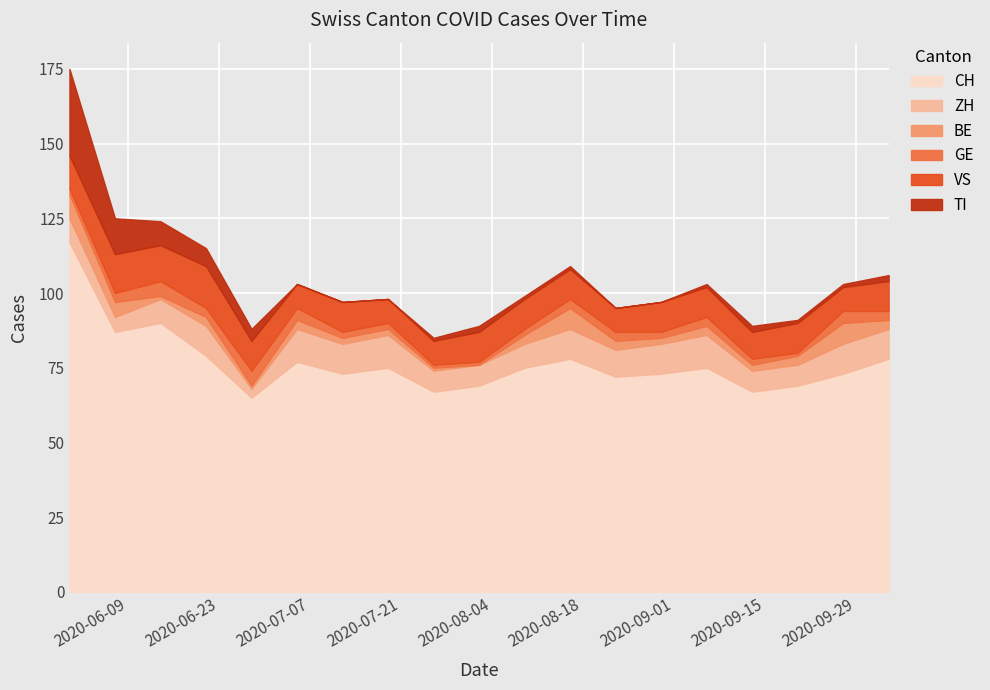

Is it true that CH equals 87 at 2020-06-07?

True